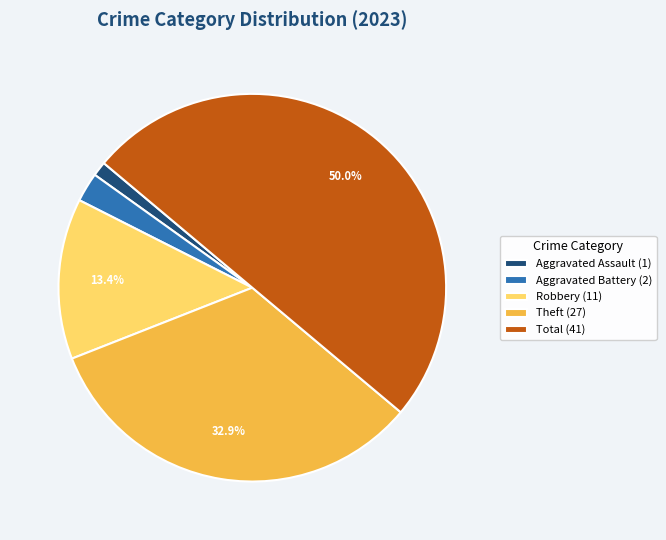

Is Theft (27) the majority of the pie?

No